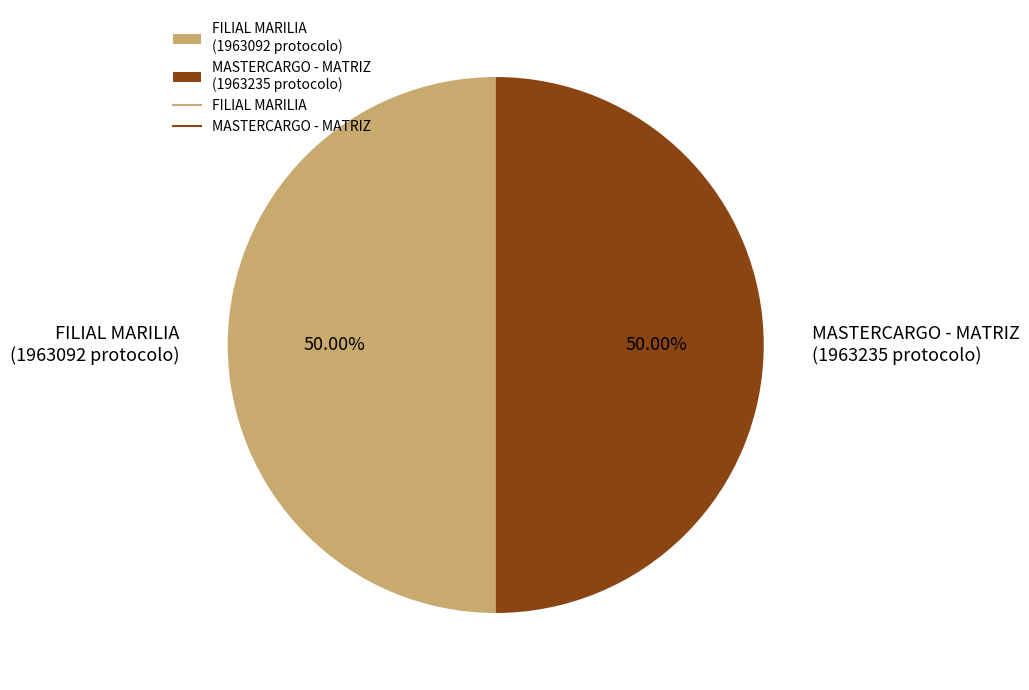

What is the ratio of the value at MASTERCARGO - MATRIZ (1963235 protocolo) to the value at FILIAL MARILIA (1963092 protocolo)?

1.0